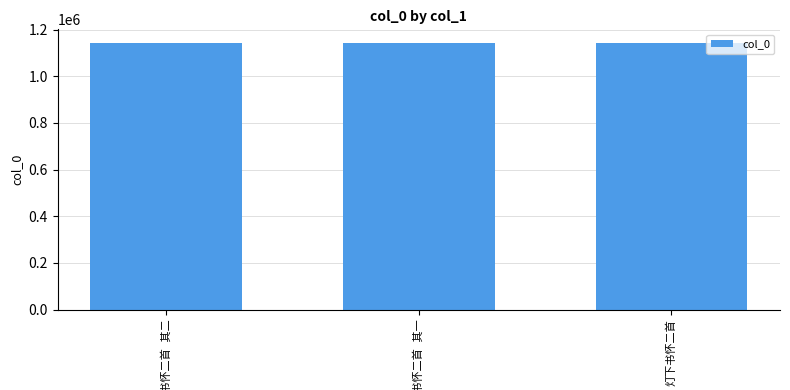

How many values are below 1142591?

1